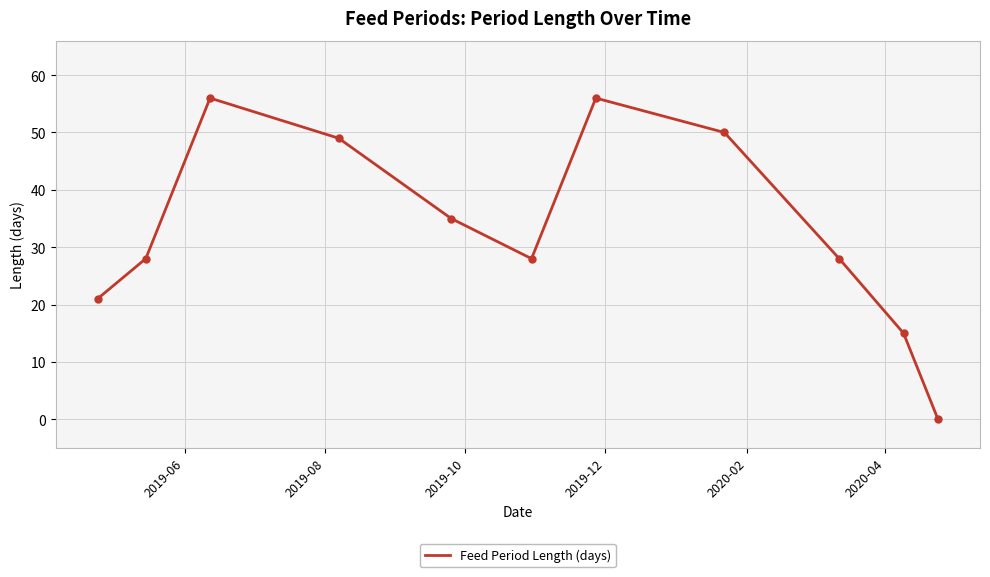

What is the difference between the maximum and minimum values?

56